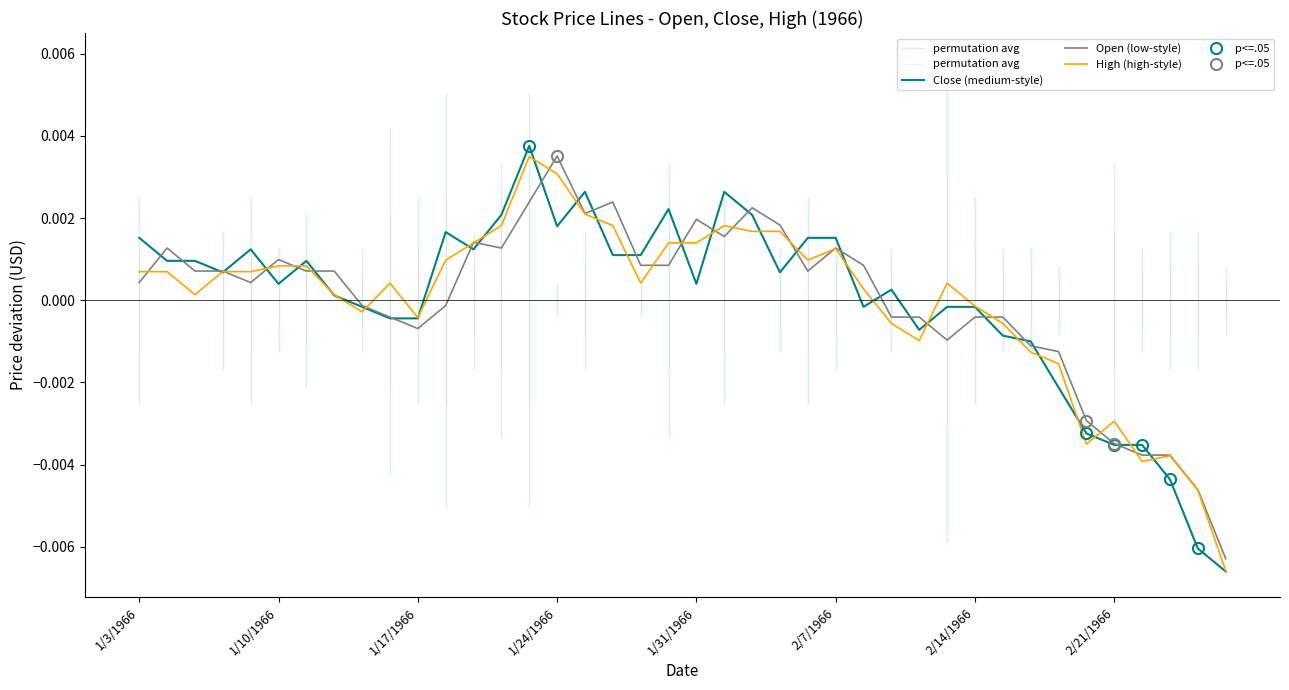

Which series has the largest total across all categories?

Close (medium-style)